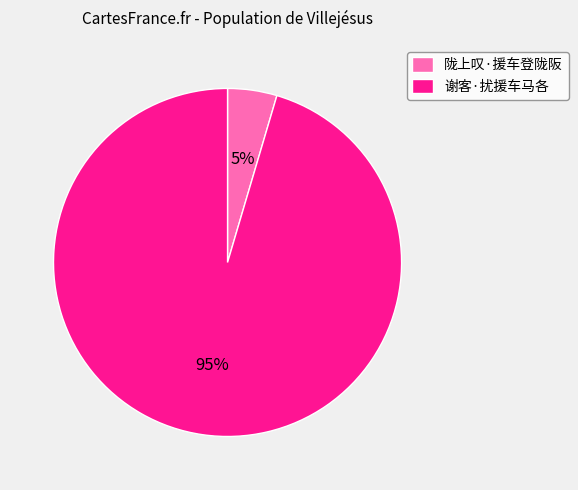

To the nearest percent, what portion does 陇上叹·援车登陇阪 represent?

5%